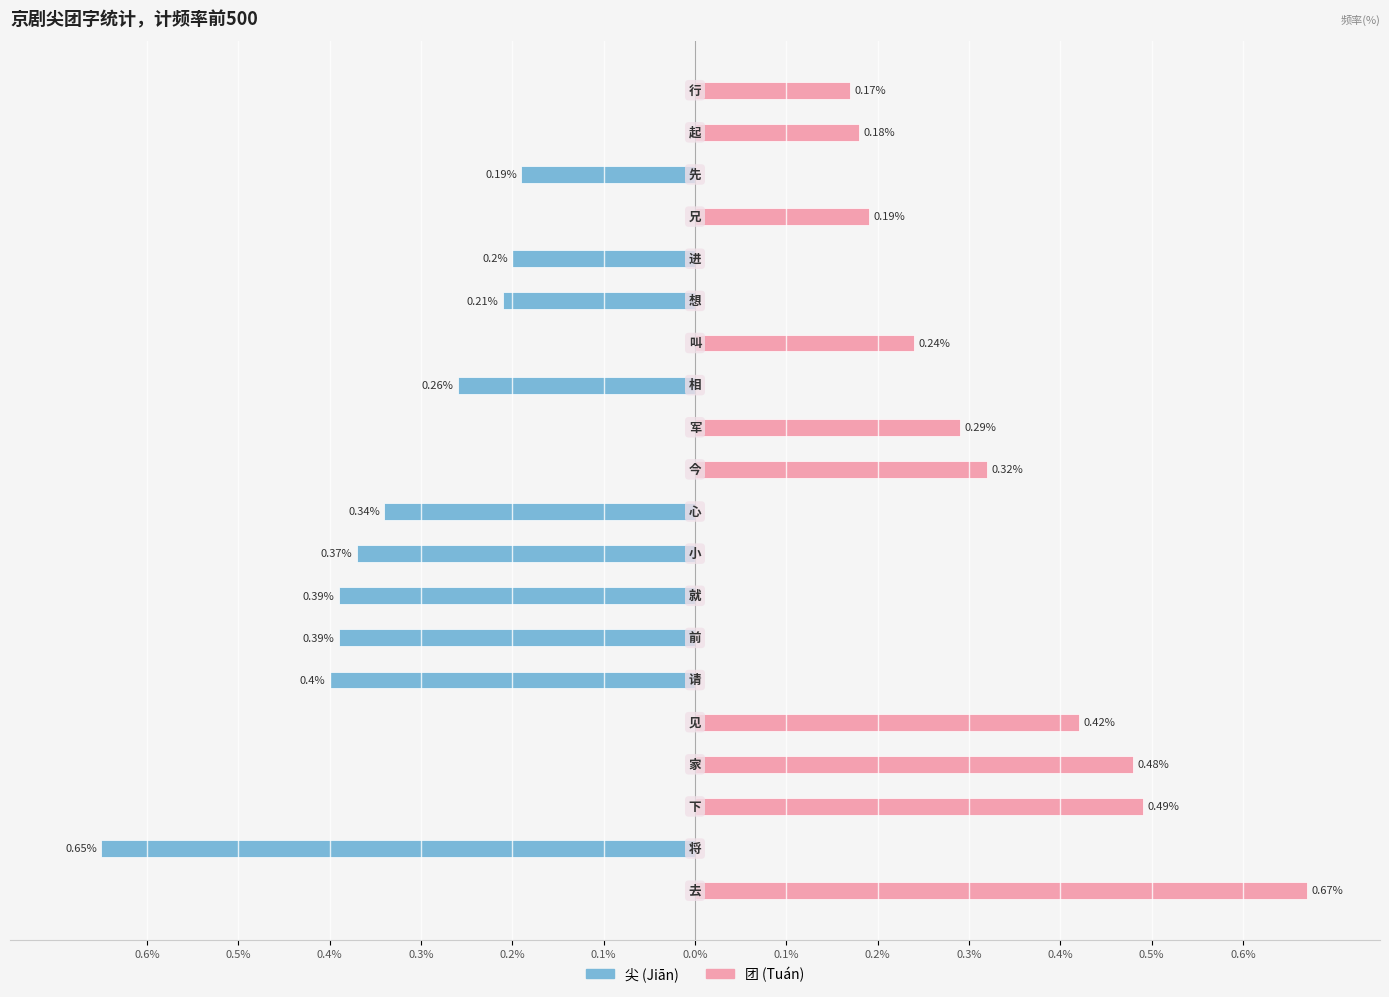

The value of 尖 at 0.5% is -0.3. True or false?

False